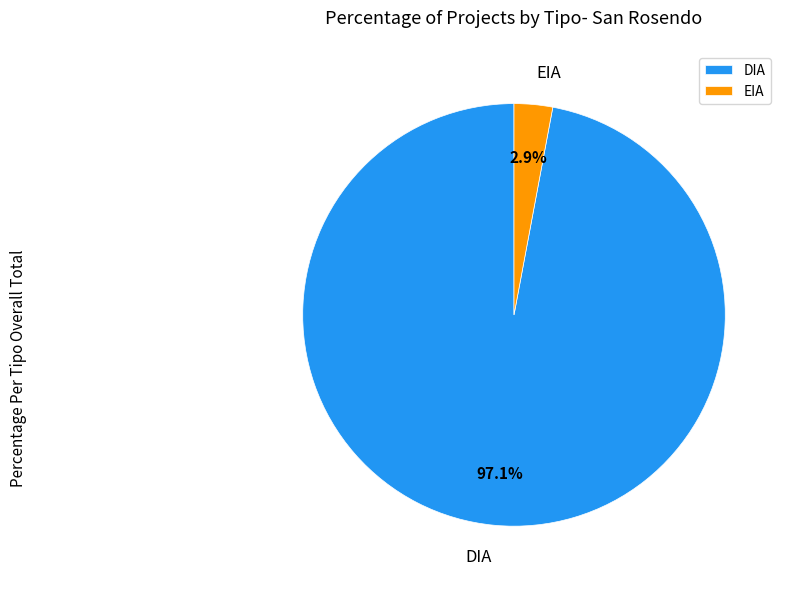

Which slice is the smallest?

EIA